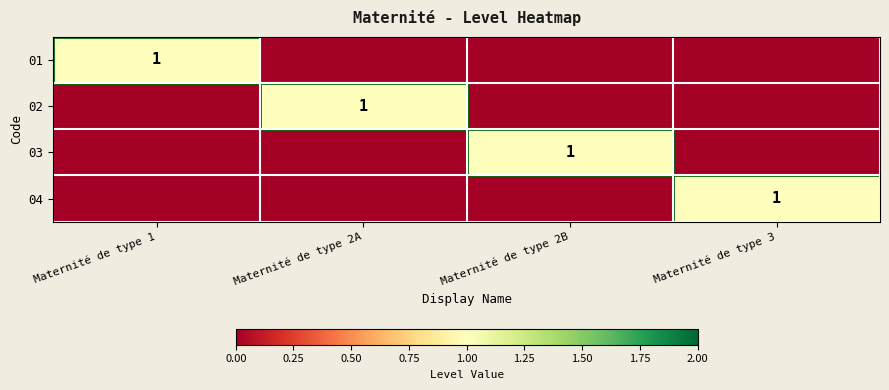

List the labels in order of 02 value, smallest first.

Maternité de type 1, Maternité de type 2B, Maternité de type 3, Maternité de type 2A